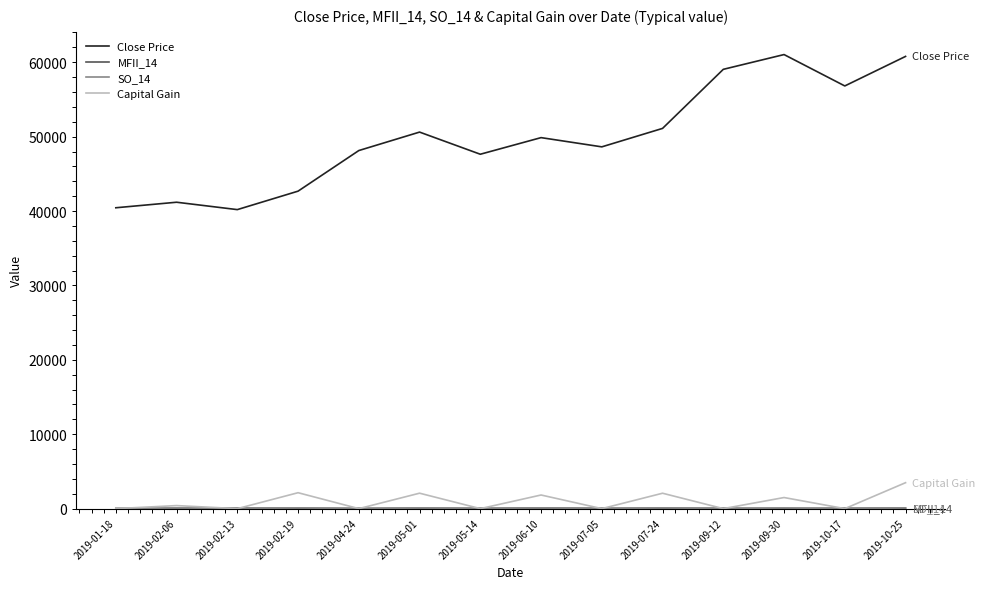

Which series has the largest total across all categories?

Close Price